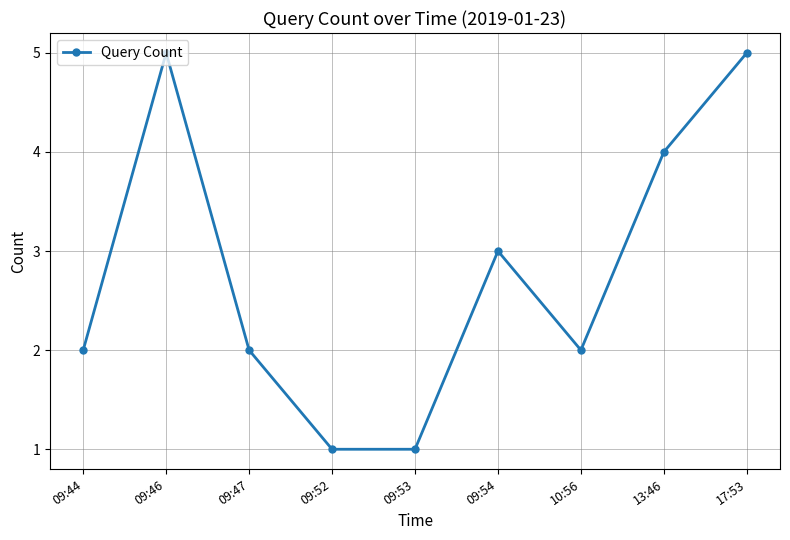

Count the number of categories in the chart.

9